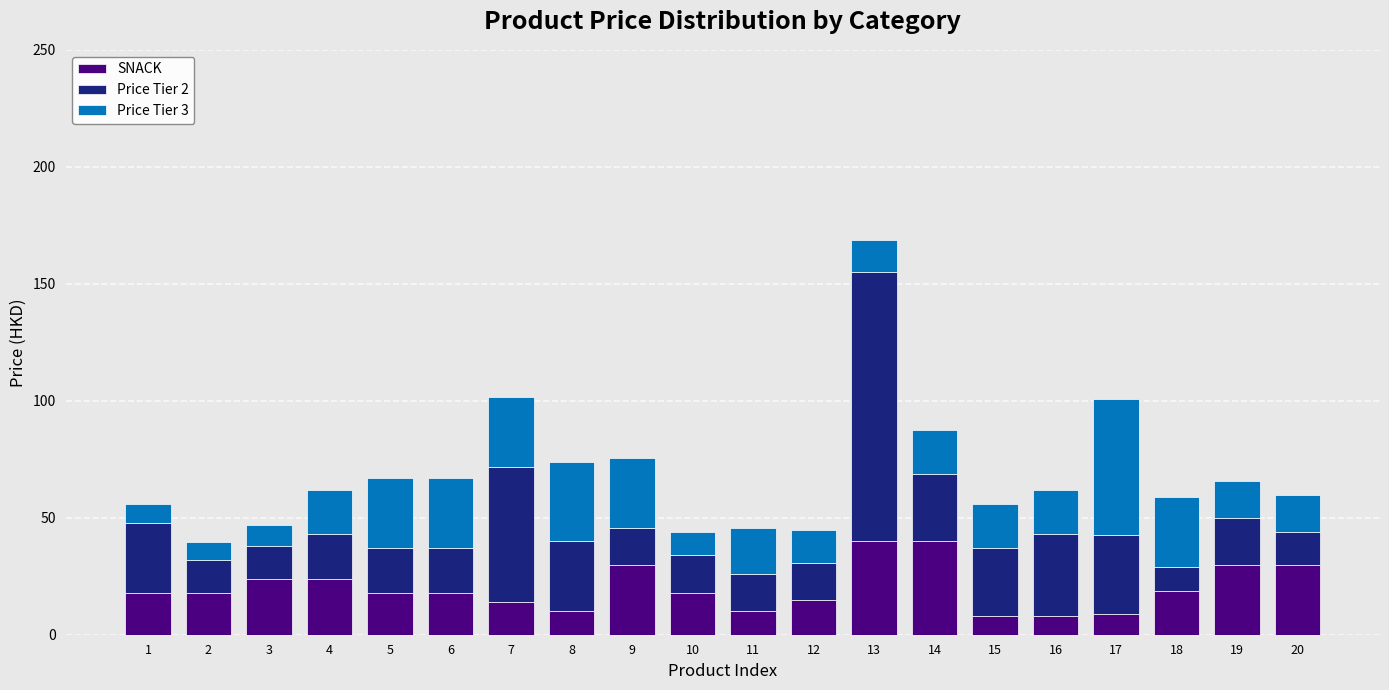

The SNACK series shows 31.6 at 6. True or false?

False